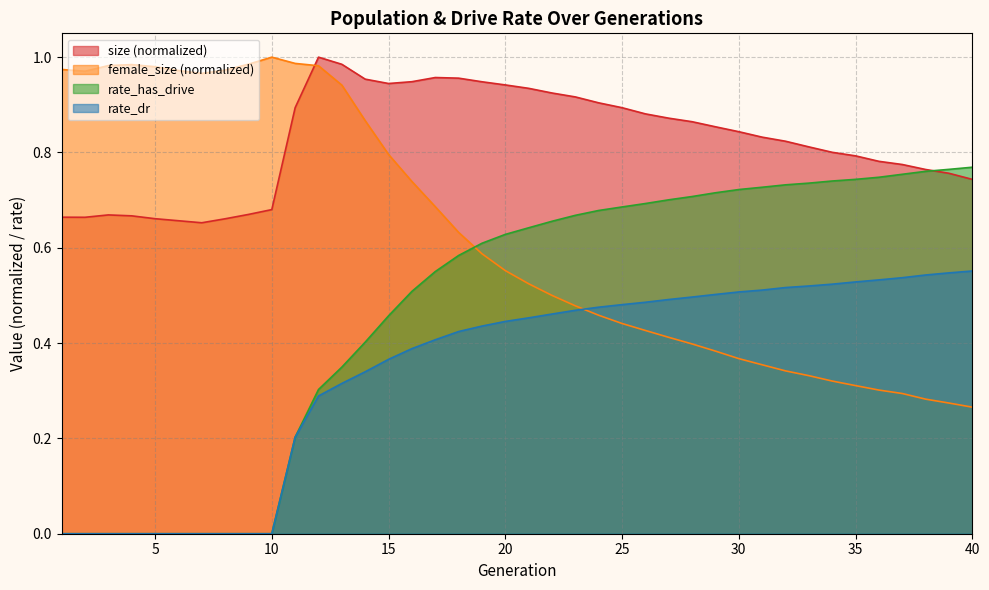

List the labels in order of rate_has_drive value, largest first.

40, 39, 38, 37, 36, 35, 34, 33, 32, 31, 30, 29, 28, 27, 26, 25, 24, 23, 22, 21, 20, 19, 18, 17, 16, 15, 14, 13, 12, 11, 1, 2, 3, 4, 5, 6, 7, 8, 9, 10